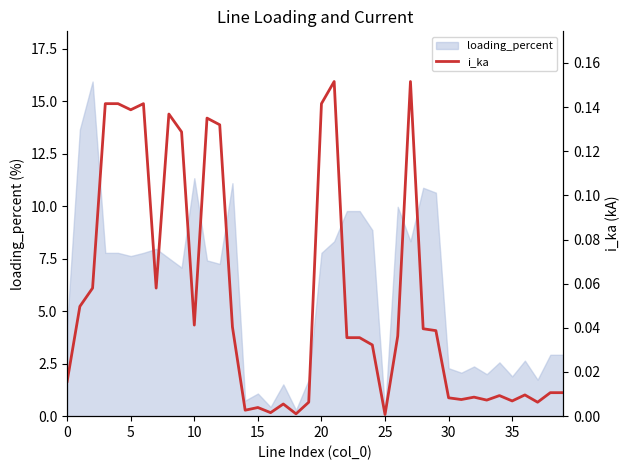

At which label is the value closest to 0?

25